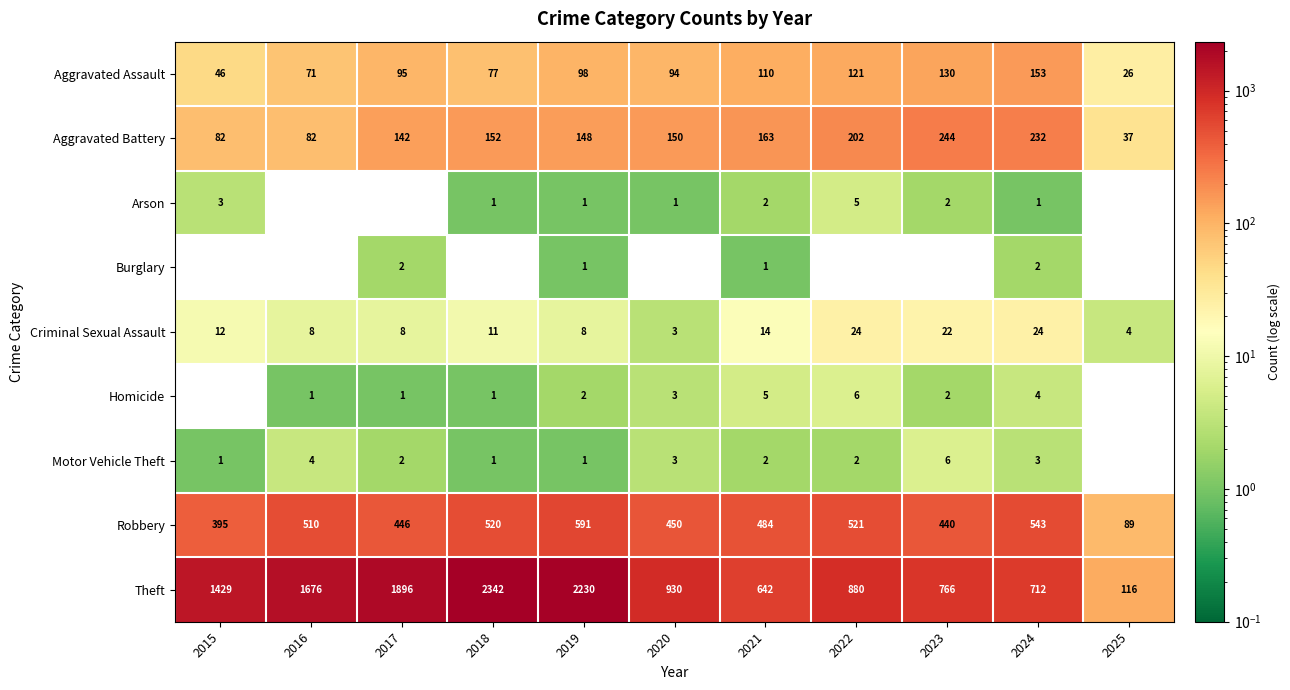

What is the difference between the highest and lowest values at 2021?

641